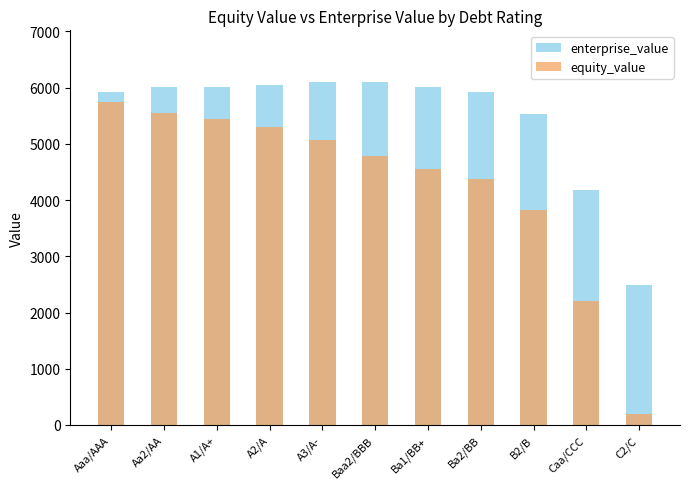

What is the value of the enterprise_value bar at the 7th from the left?

6009.1